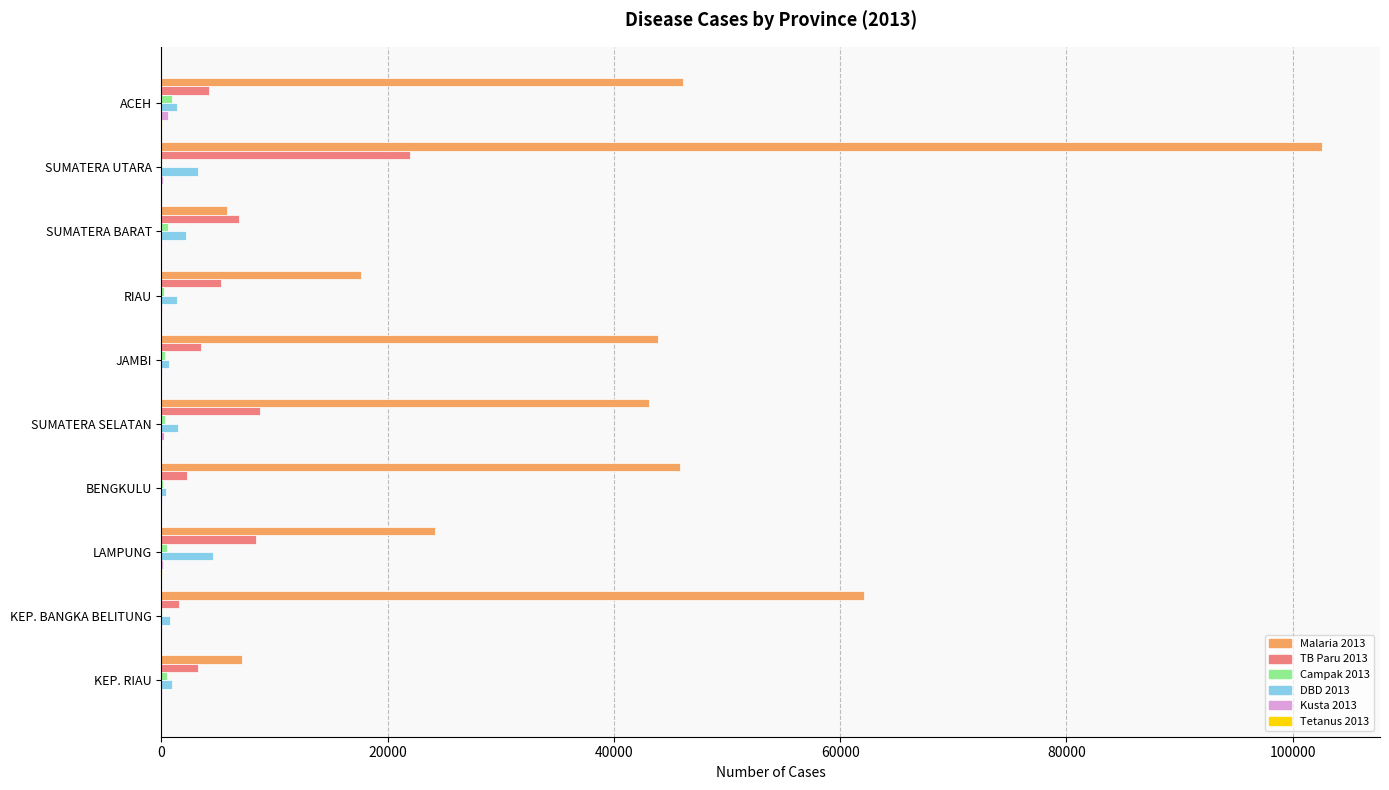

What is the maximum value shown in the chart?

102586